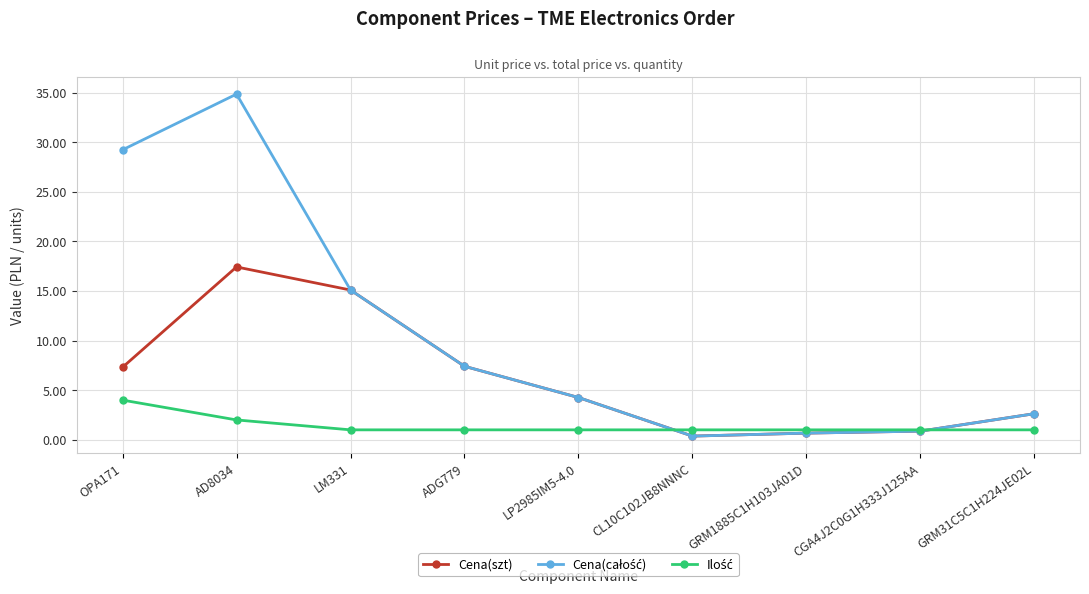

Count the number of categories in the chart.

9